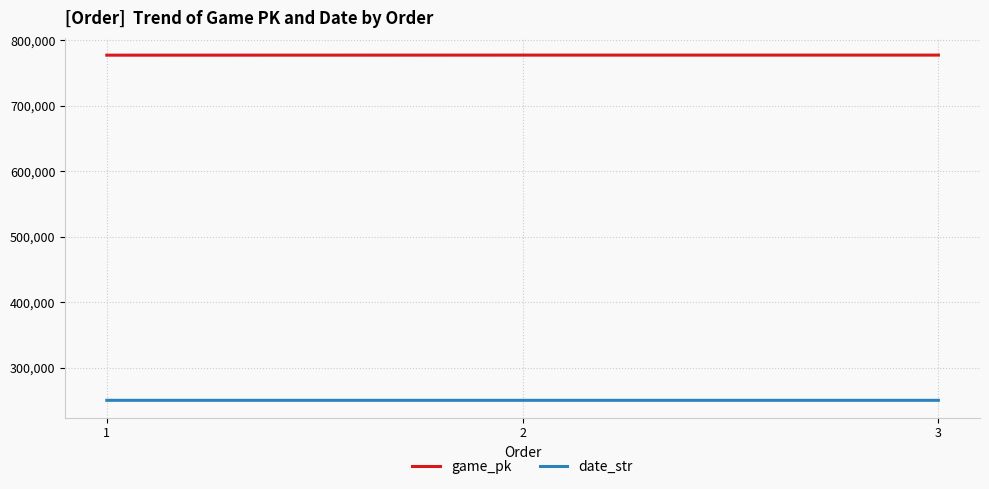

What is the spread (max minus min) of values at 1?

526297